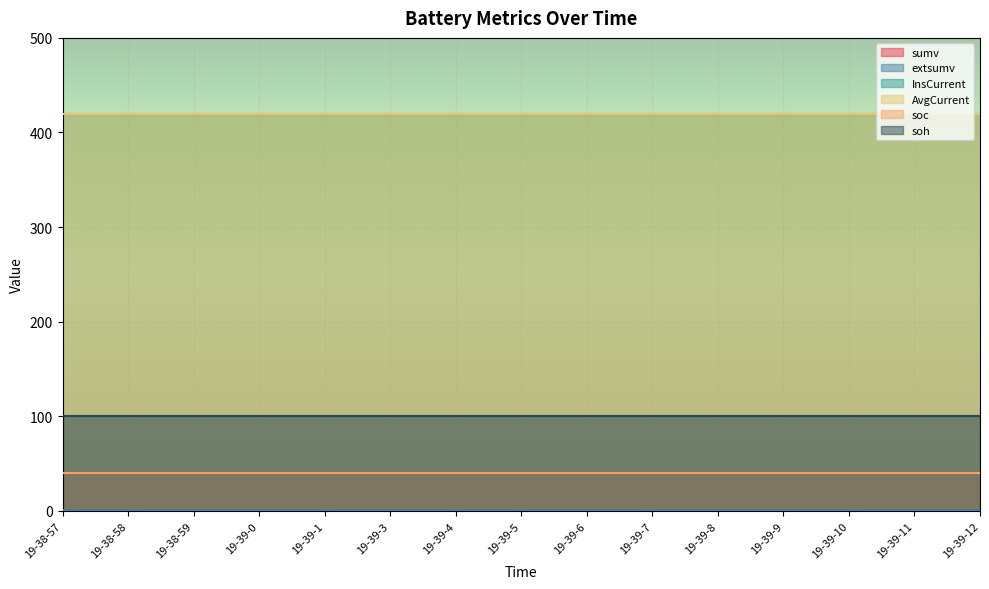

Read the AvgCurrent value at 19-39-7.

419.4